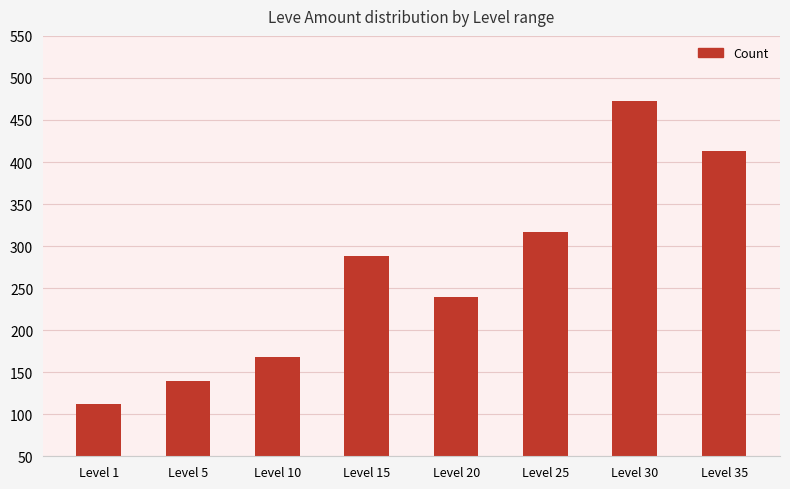

Reading left to right, extract all data points from this chart.

Level 1=112	Level 5=140	Level 10=168	Level 15=288	Level 20=240	Level 25=317	Level 30=473	Level 35=413